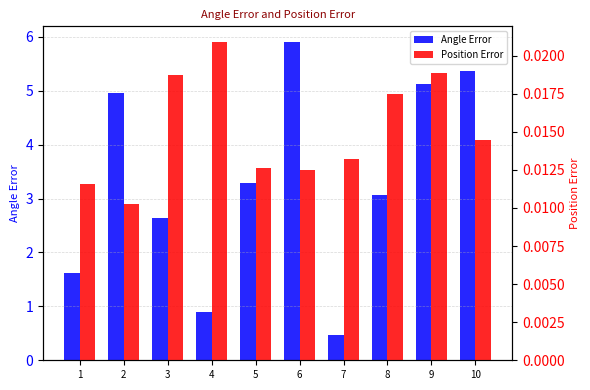

Does the chart contain stacked bars?

No